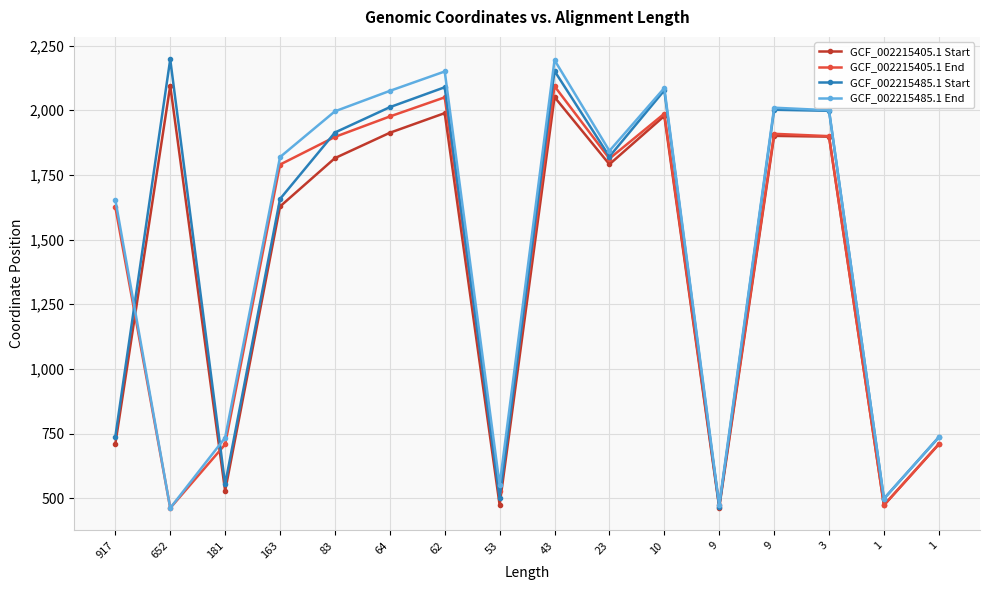

Reading left to right, transcribe all the data shown in this chart.

GCF_002215405.1 Start: 917=710	652=2095	181=528	163=1628	83=1815	64=1913	62=1989	53=474	43=2051	23=1791	10=1978	9=464	9=1901	3=1898	1=473	1=709
GCF_002215405.1 End: 917=1626	652=462	181=708	163=1790	83=1897	64=1976	62=2050	53=526	43=2093	23=1813	10=1987	9=472	9=1909	3=1900	1=473	1=709
GCF_002215485.1 Start: 917=738	652=2197	181=554	163=1657	83=1914	64=2012	62=2089	53=500	43=2152	23=1821	10=2077	9=466	9=2002	3=1998	1=498	1=736
GCF_002215485.1 End: 917=1654	652=462	181=734	163=1819	83=1996	64=2075	62=2150	53=552	43=2194	23=1843	10=2086	9=474	9=2010	3=2000	1=498	1=736